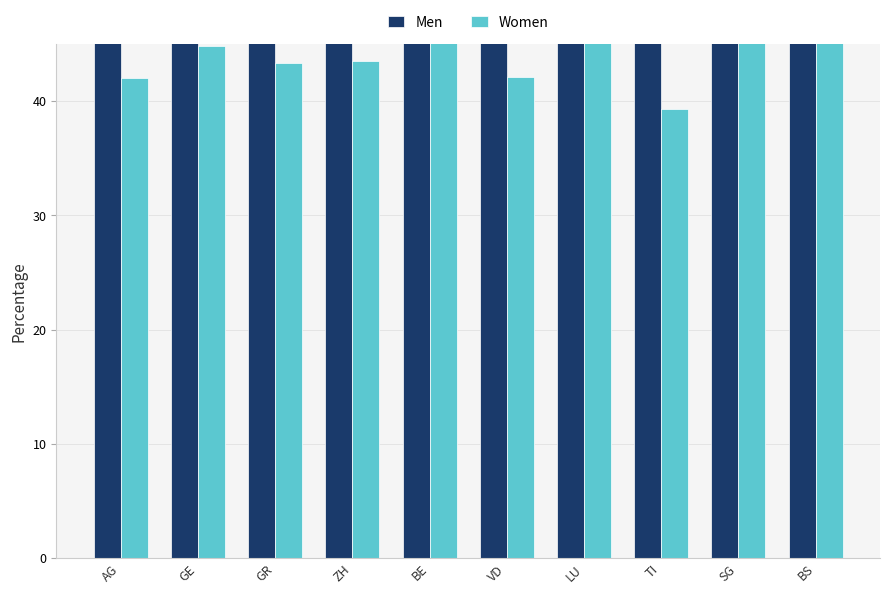

At which label is Women closest to 44?

ZH